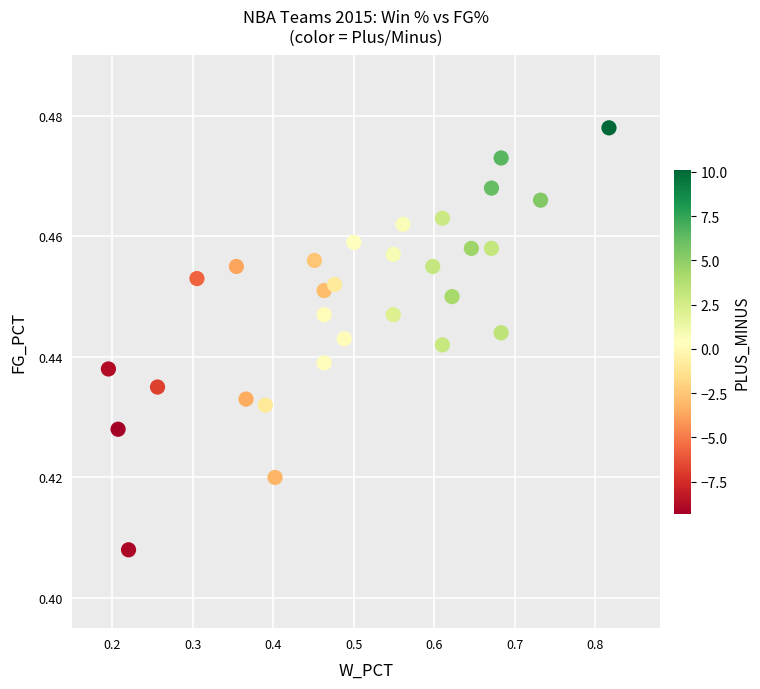

What is the range of X values (max minus min)?

0.6